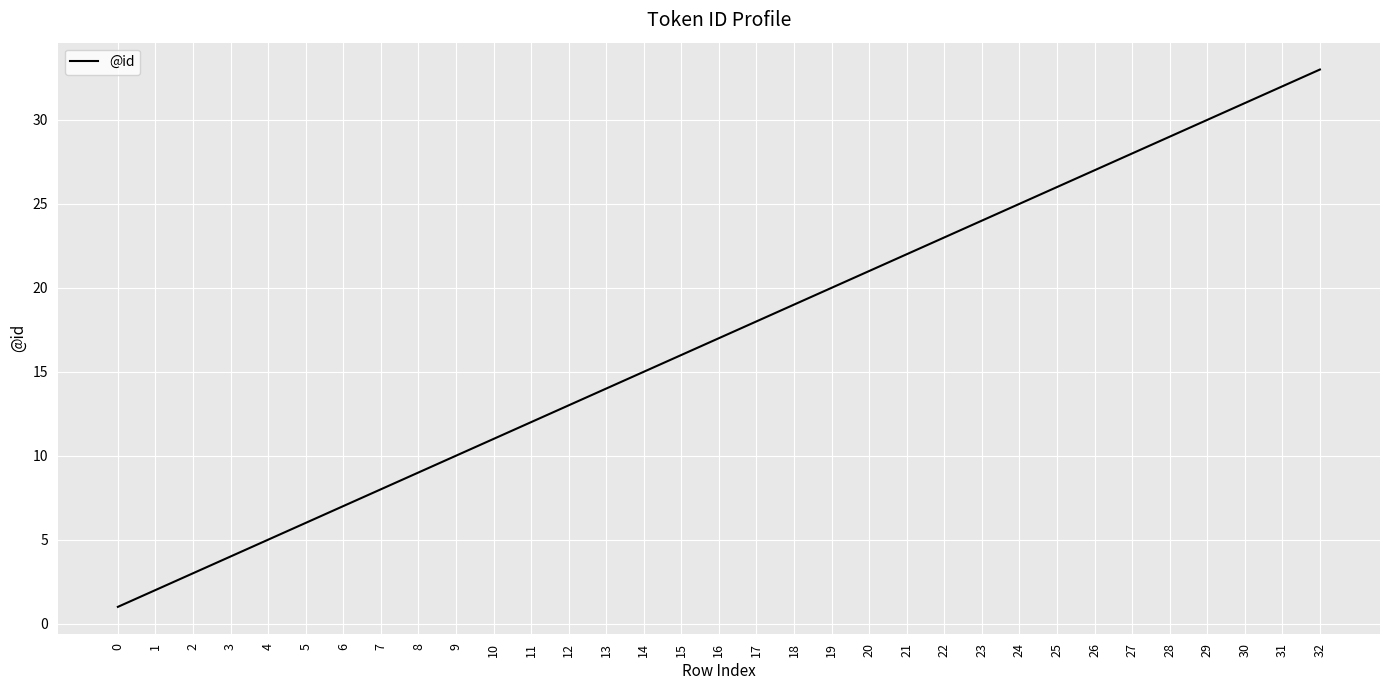

What is the greatest value displayed?

33